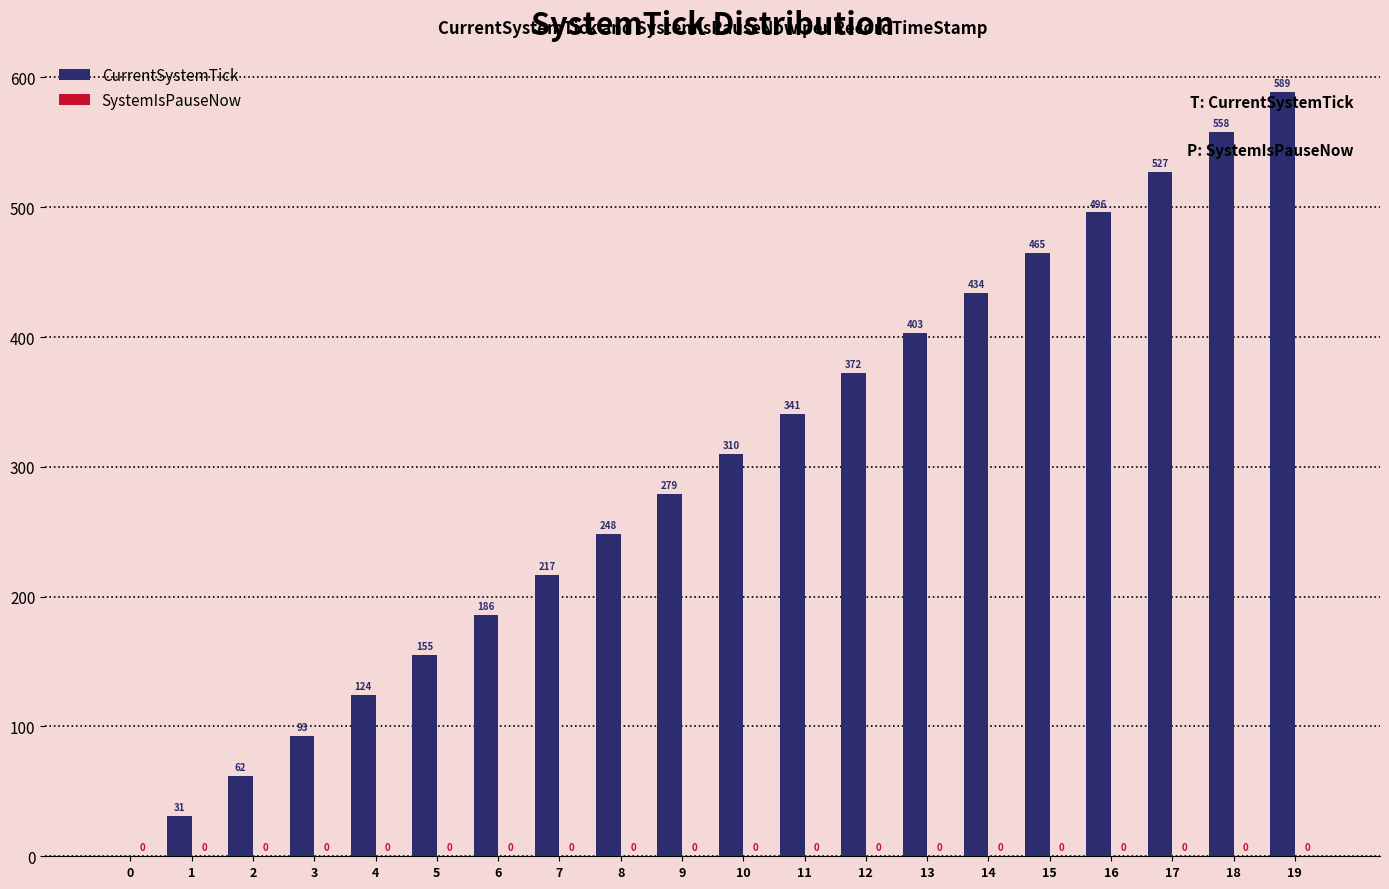

Reading left to right, extract all data points from this chart.

0=0	1=31	2=62	3=93	4=124	5=155	6=186	7=217	8=248	9=279	10=310	11=341	12=372	13=403	14=434	15=465	16=496	17=527	18=558	19=589